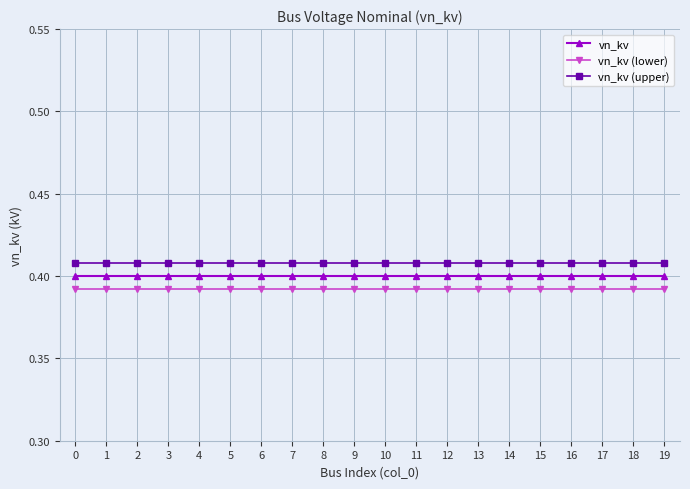

List the series in order of their overall mean, lowest first.

vn_kv (lower), vn_kv, vn_kv (upper)